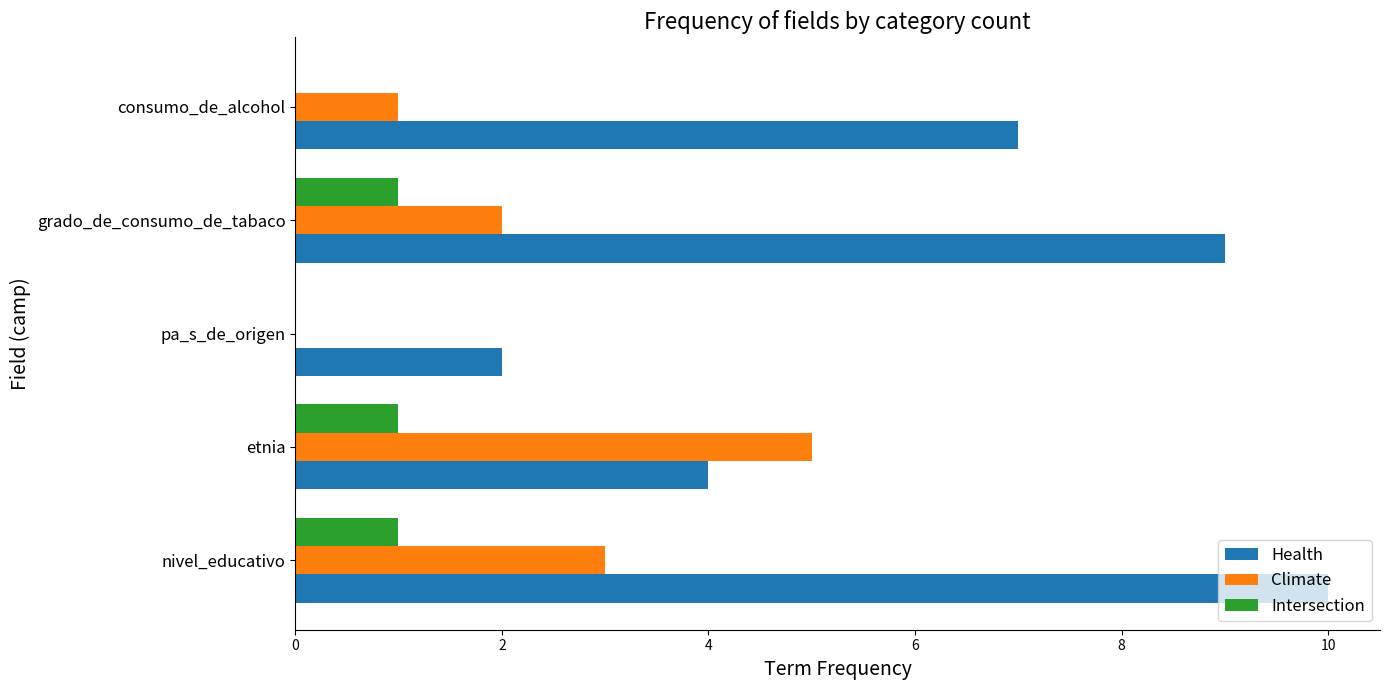

How many Climate values are between 1 and 3?

3